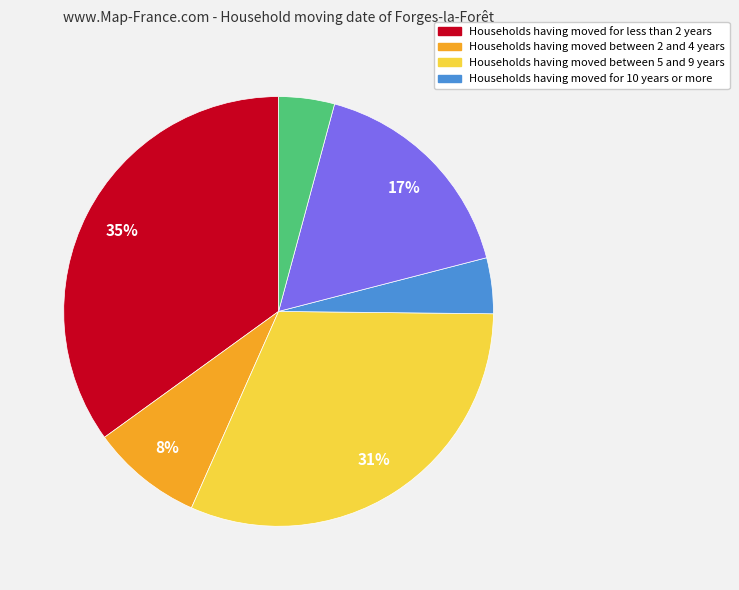

To the nearest percent, what is the average slice percentage?

17%